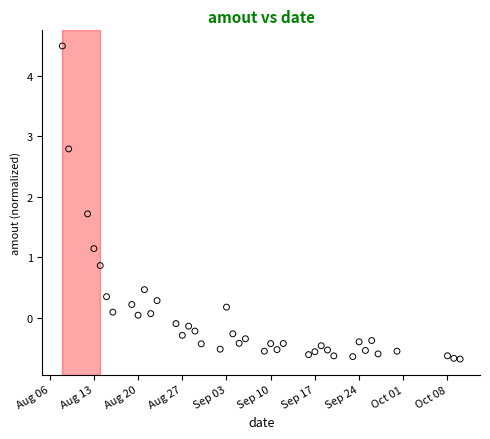

What is the range of X values (max minus min)?

63.0